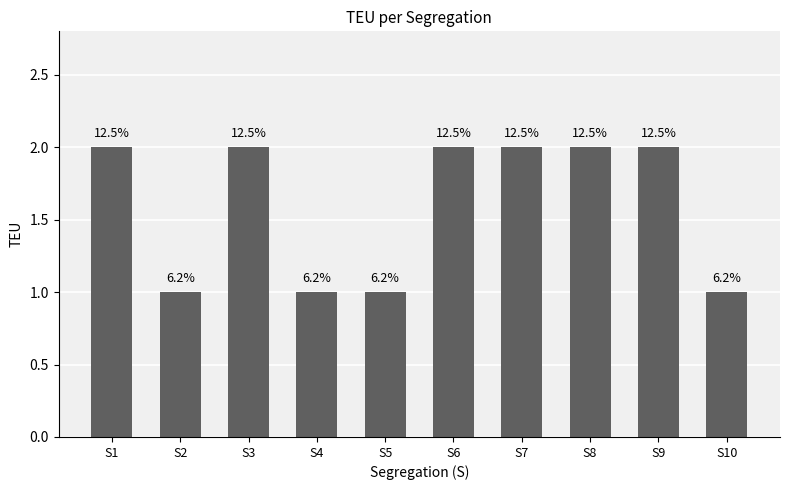

The value at S4 is 1. True or false?

True